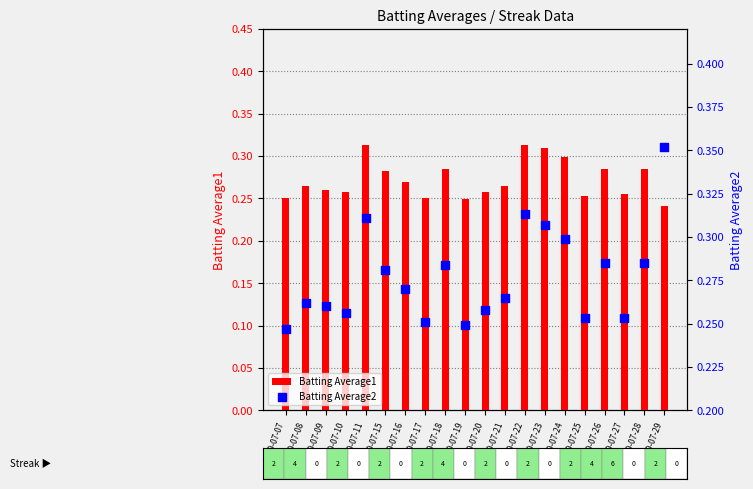

Which series has the largest total across all categories?

Batting Average2